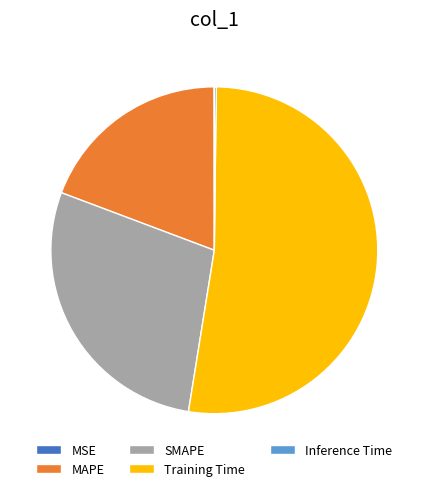

Is the sum of Training Time and SMAPE greater than half?

Yes